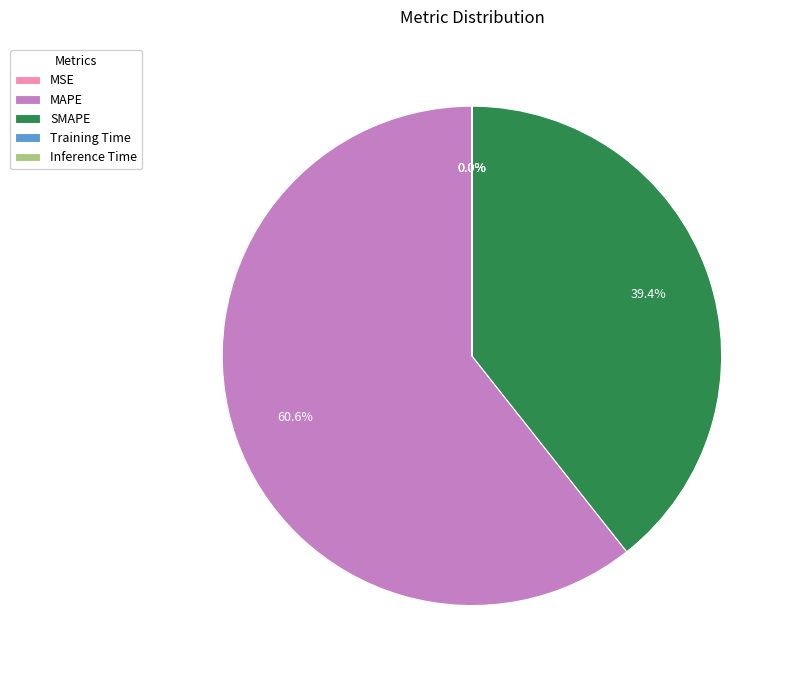

True or false: SMAPE accounts for 39% of the total.

True